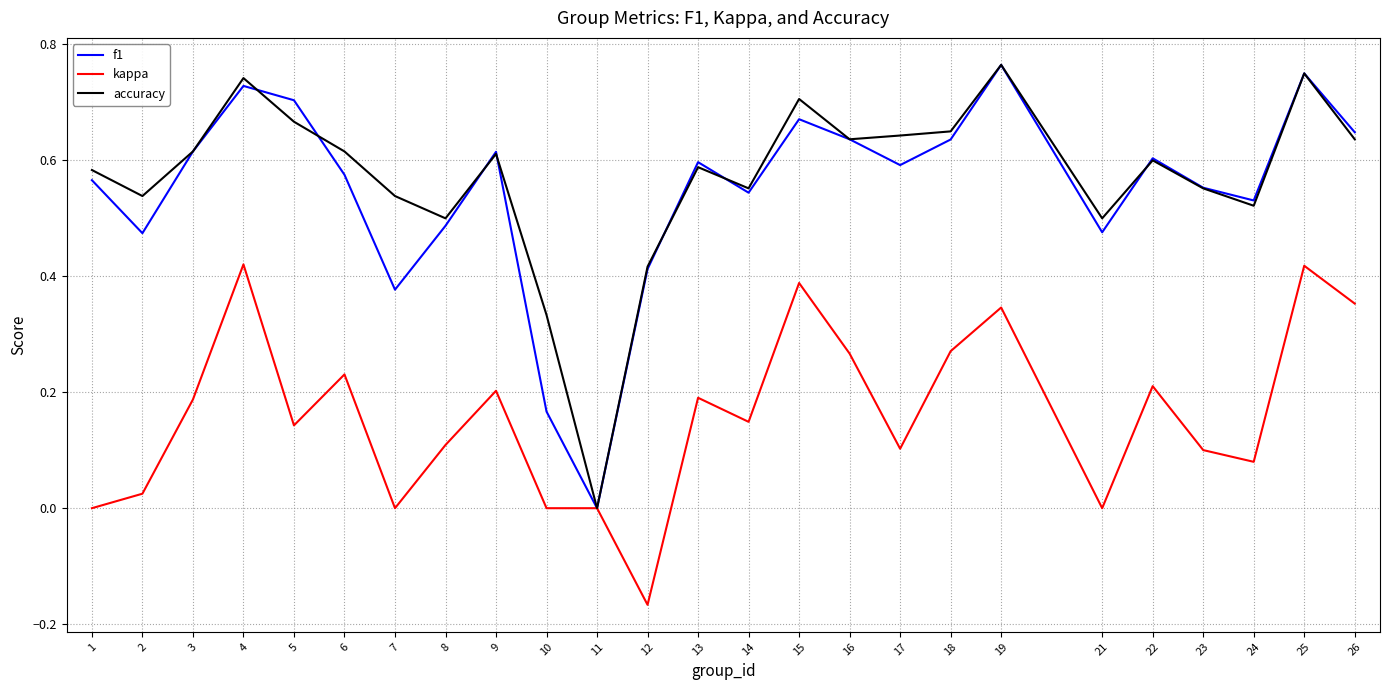

Which category has the highest value across all series?

19